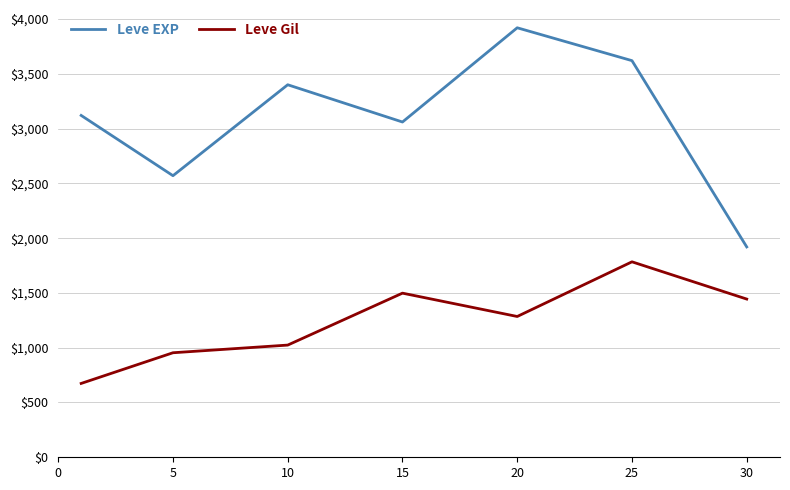

What is the difference between the maximum and minimum values in the Leve Gil series?

1110